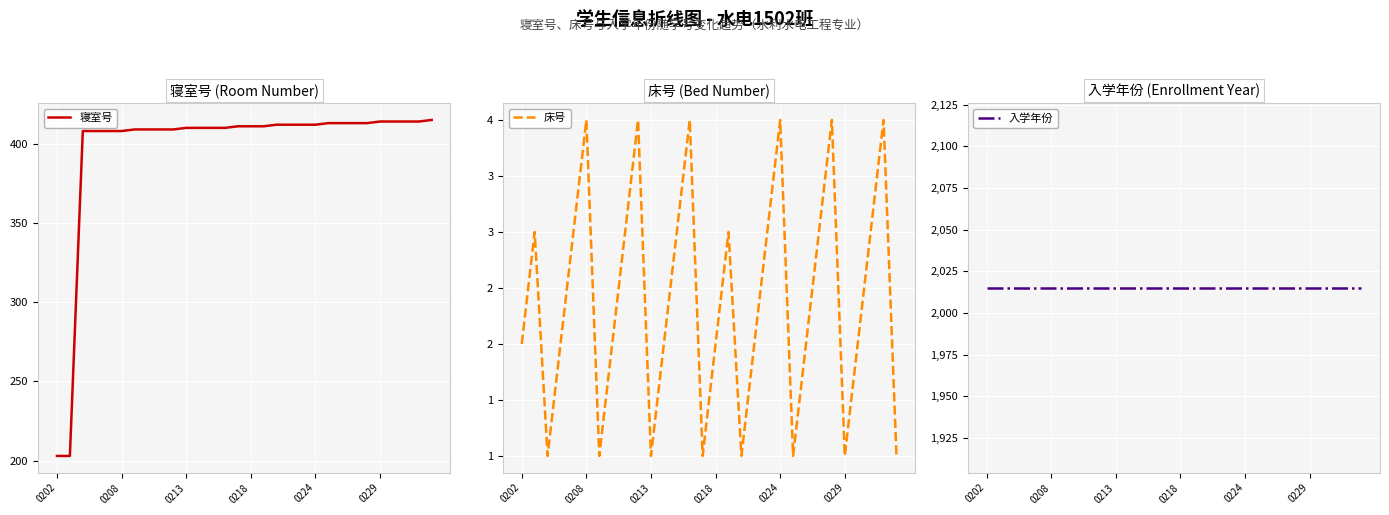

How many lines are shown in the chart?

3